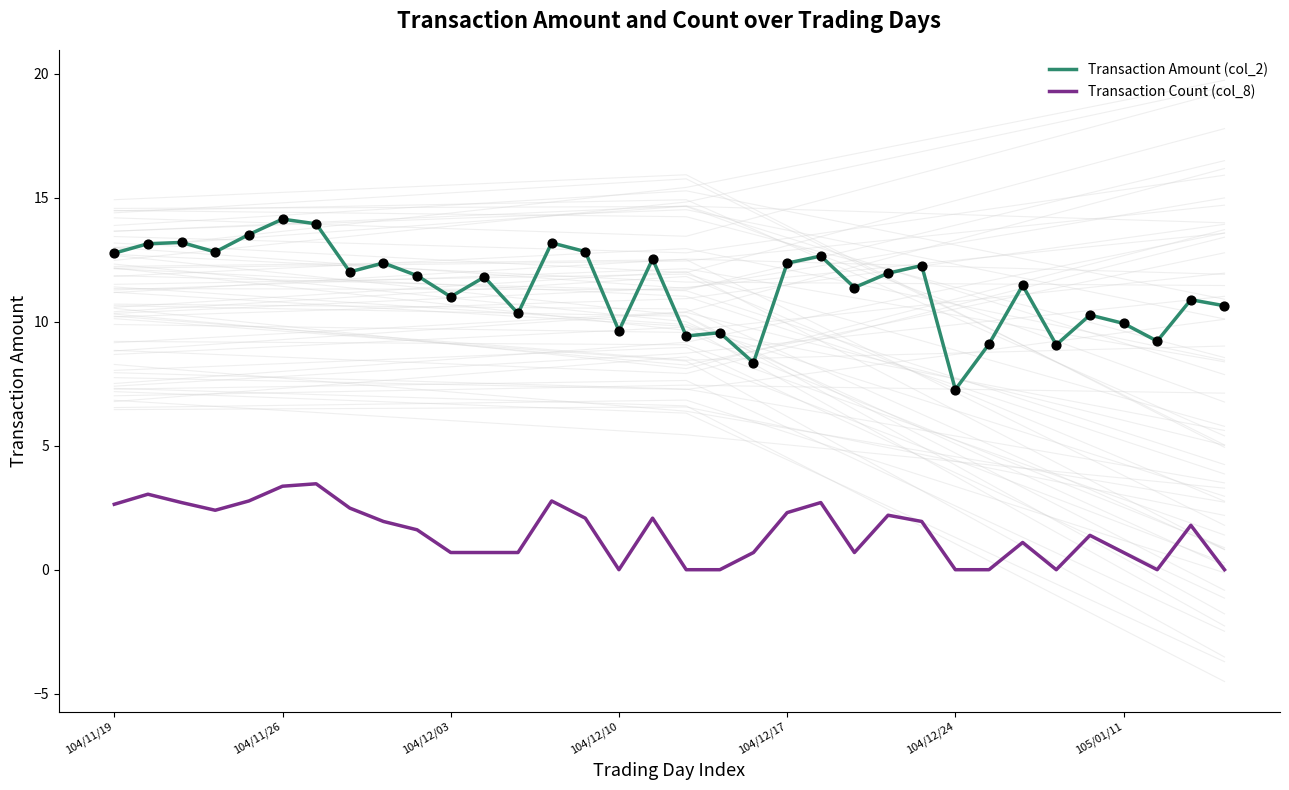

Is the value of Transaction Amount (col_2) at 23 greater than the value of Transaction Count (col_8) at 12?

Yes